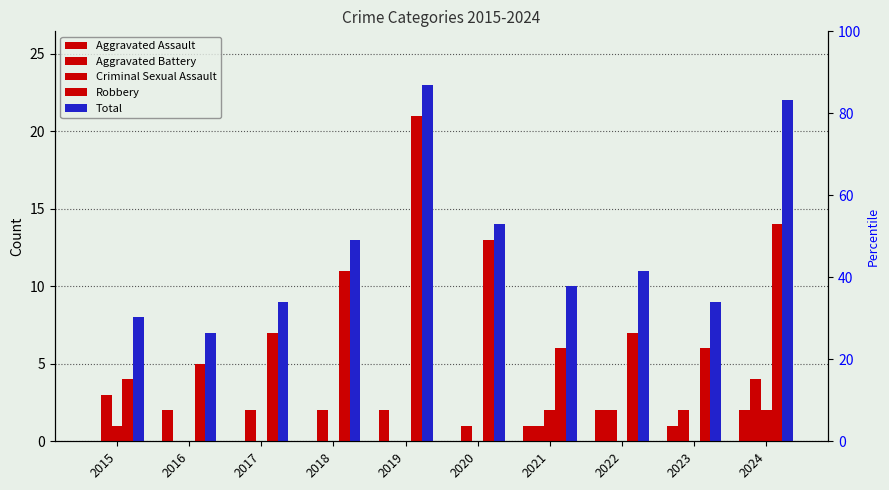

At which label is Robbery closest to 12?

2018